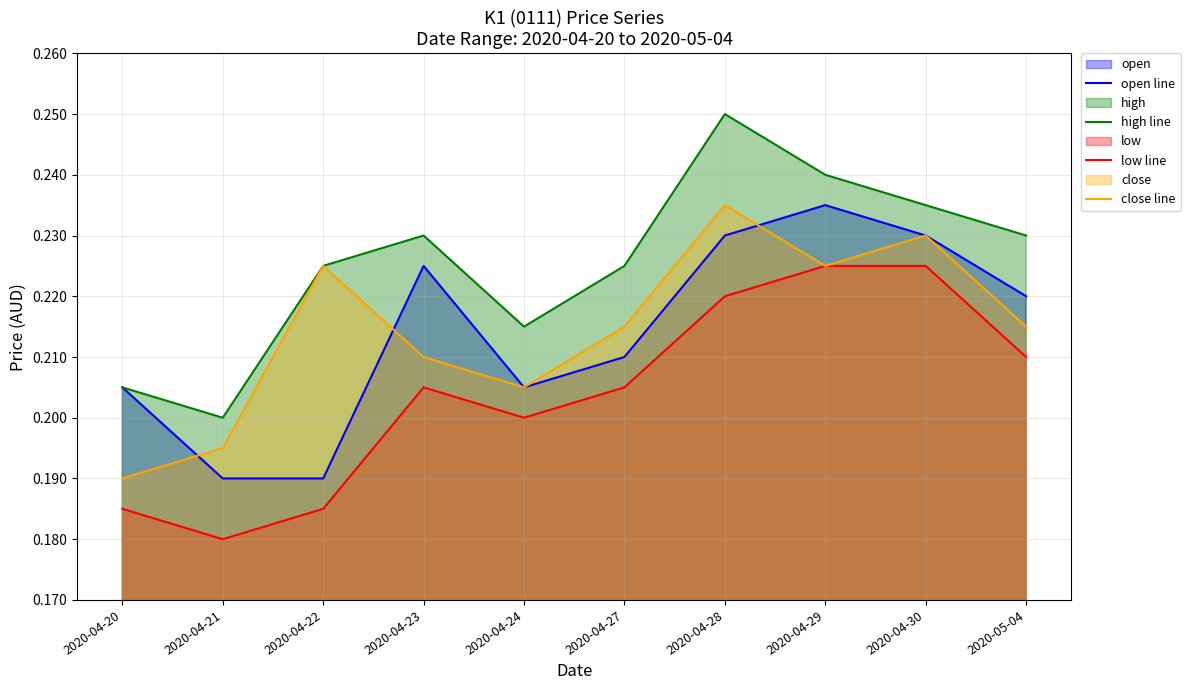

How many lines are shown in the chart?

4